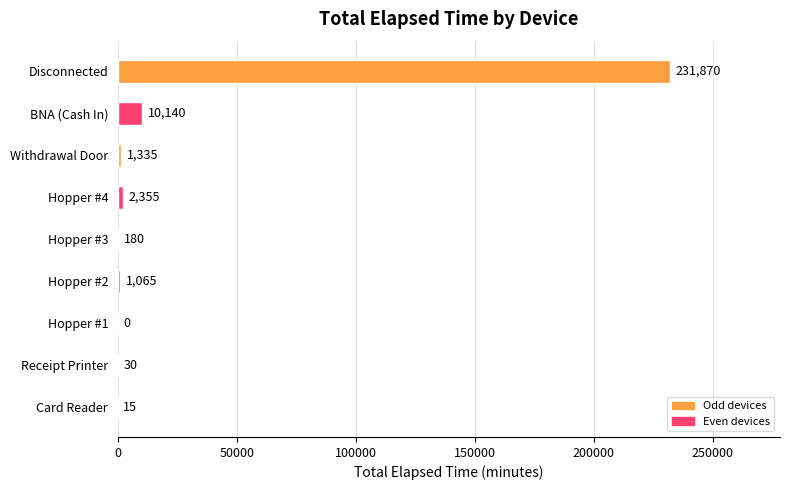

The chart shows a value of 120191 at Hopper #1. True or false?

False